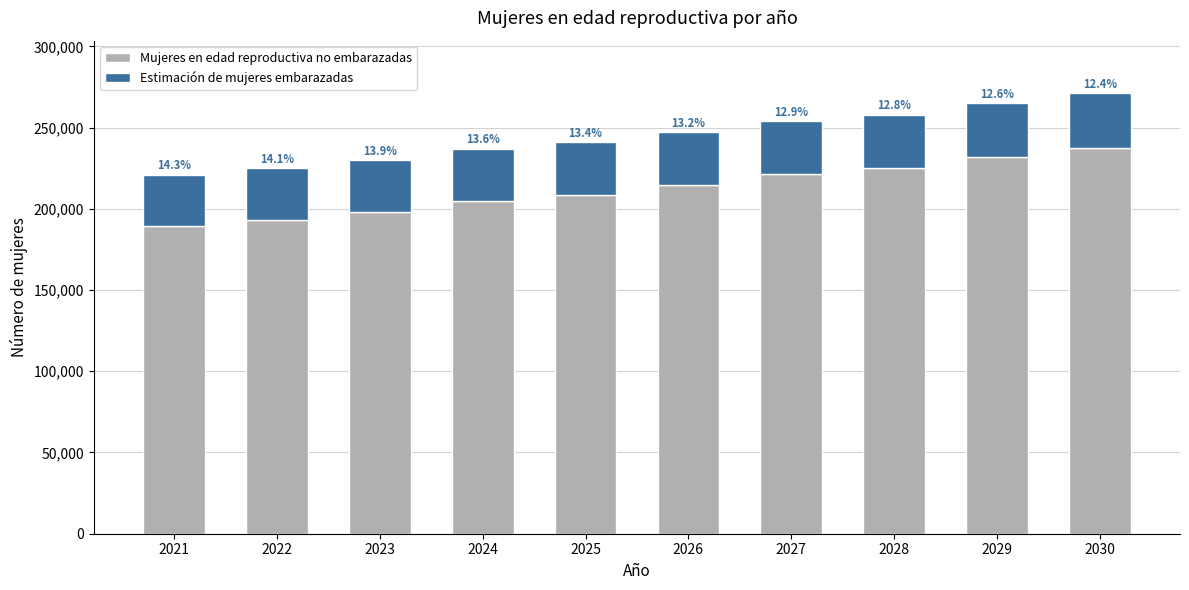

What is the difference between the maximum and second lowest values in the Estimación de mujeres embarazadas series?

1710.1